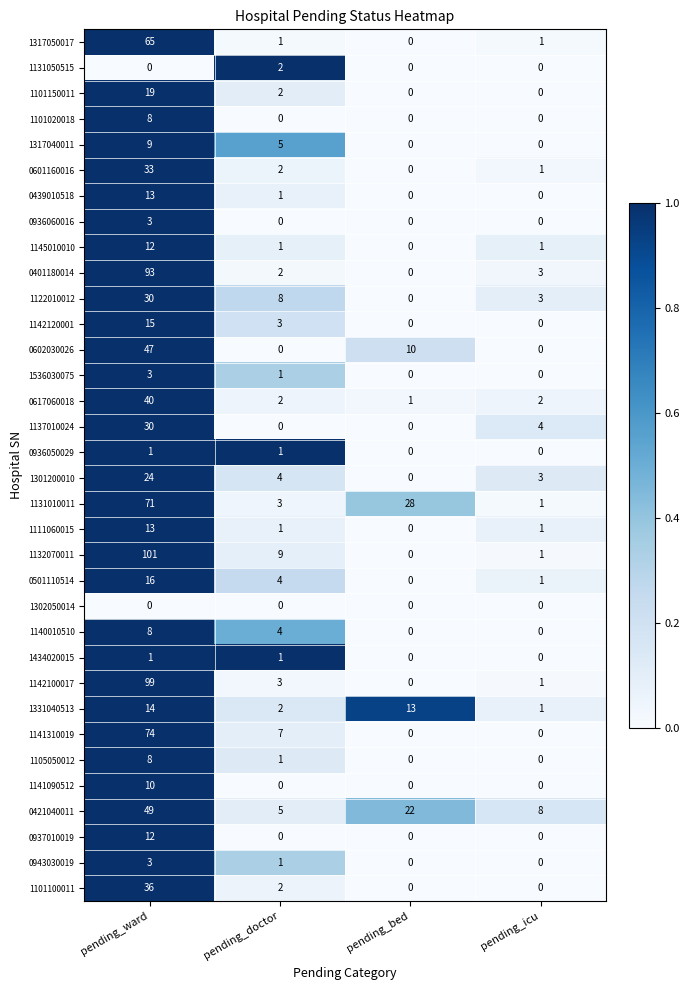

What is the maximum value for 1141310019?

74